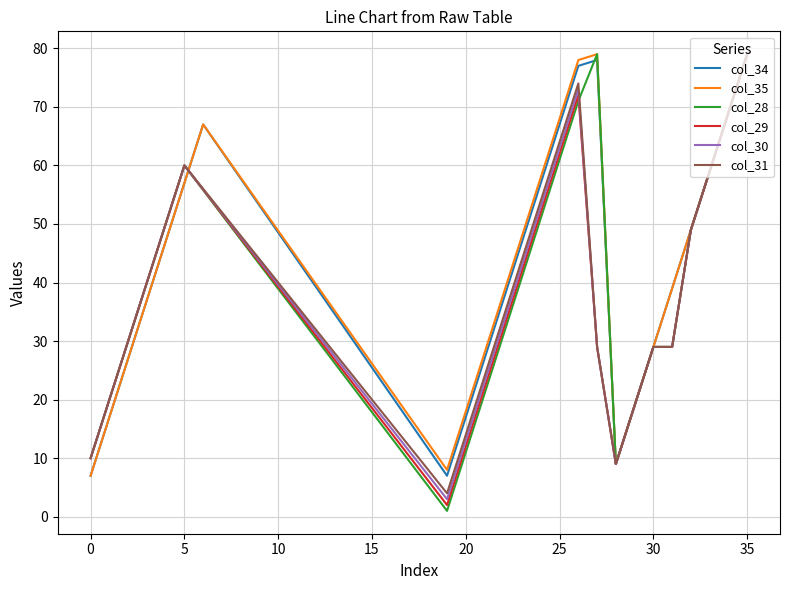

At which category does col_31 reach its first local peak?

5